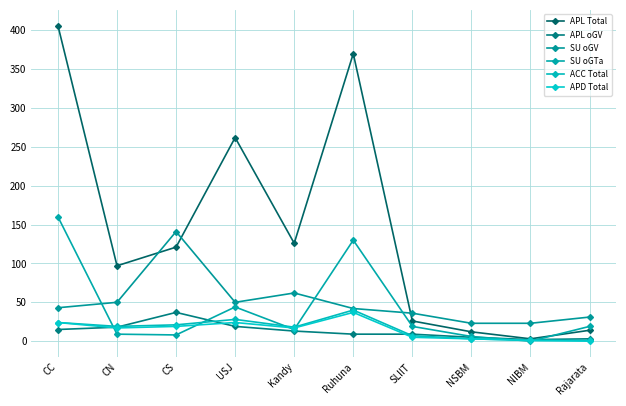

What is the difference between the APL oGV values at CS and NSBM?

32